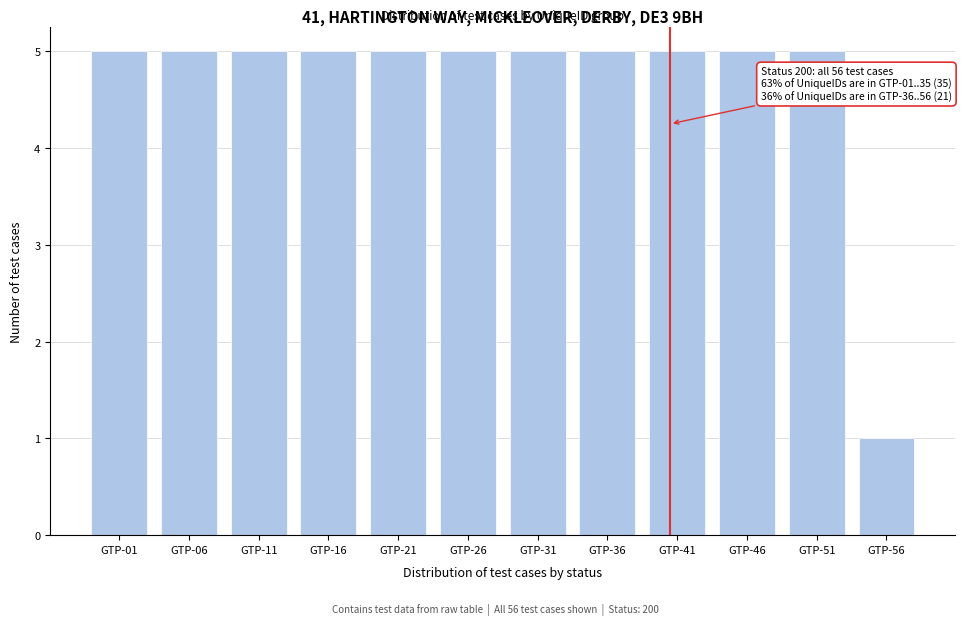

Reading left to right, extract all data points from this chart.

5	5	5	5	5	5	5	5	5	5	5	1